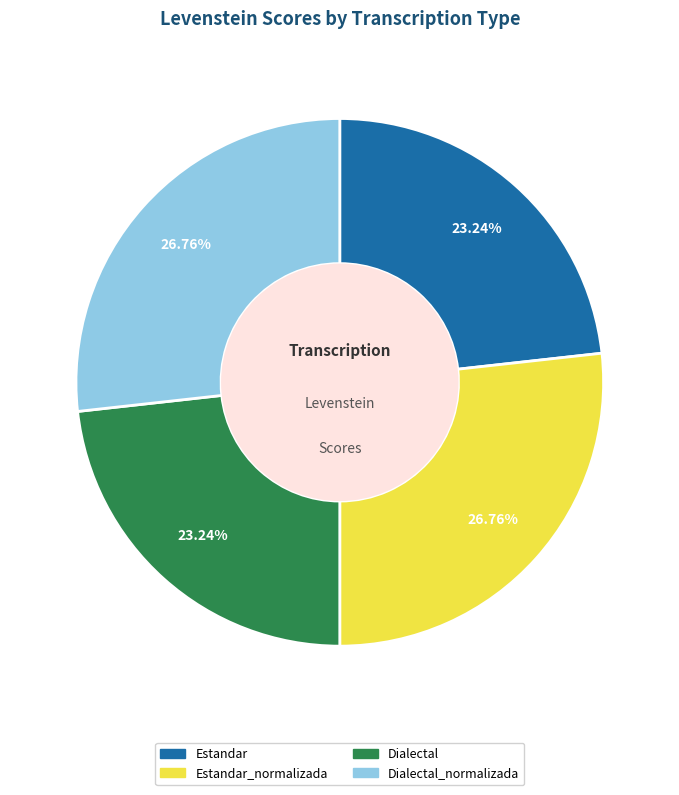

Does any single category account for the majority?

No